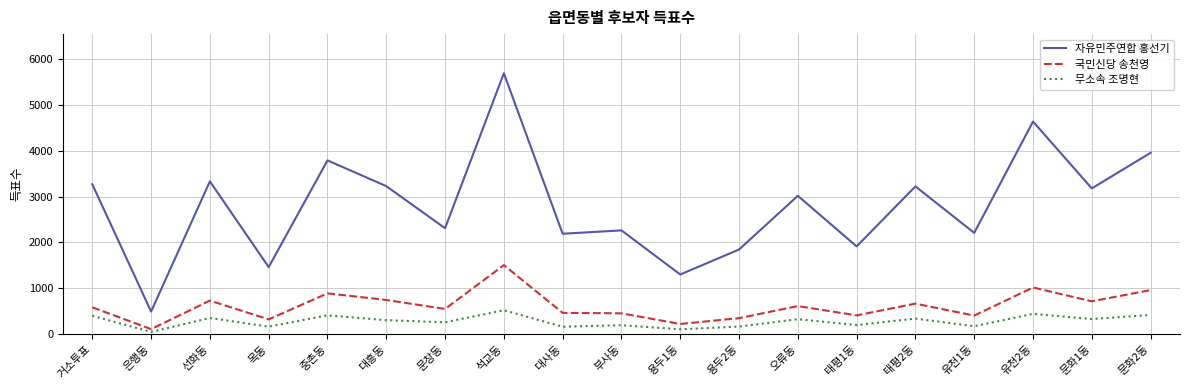

At 부사동, list the series in order from largest to smallest.

자유민주연합 홍선기, 국민신당 송천영, 무소속 조명현